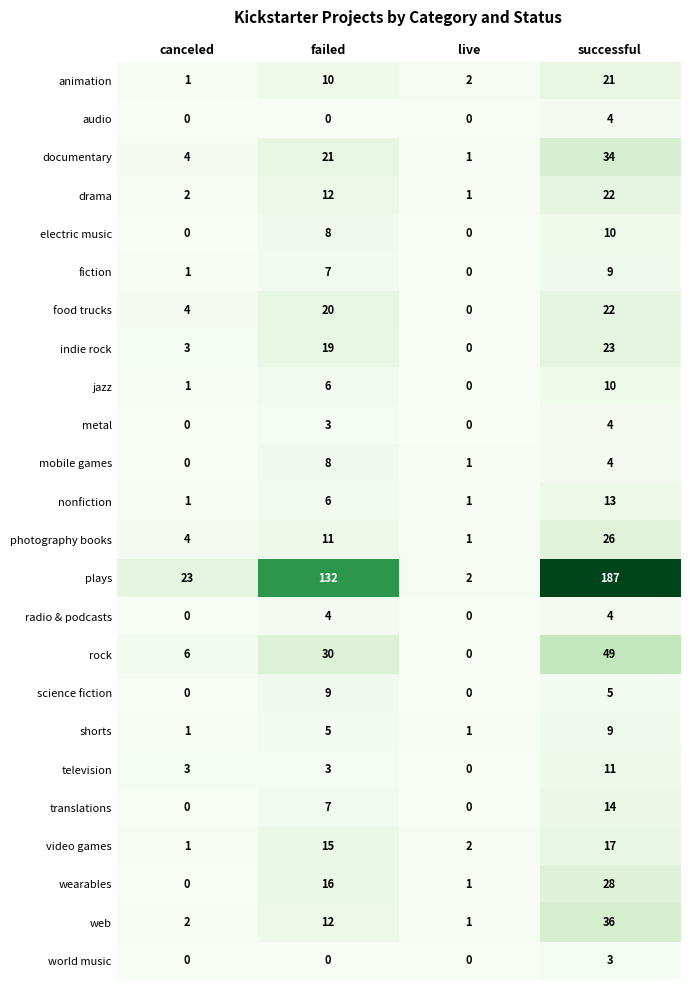

Between canceled and successful, which series saw the biggest shift?

plays